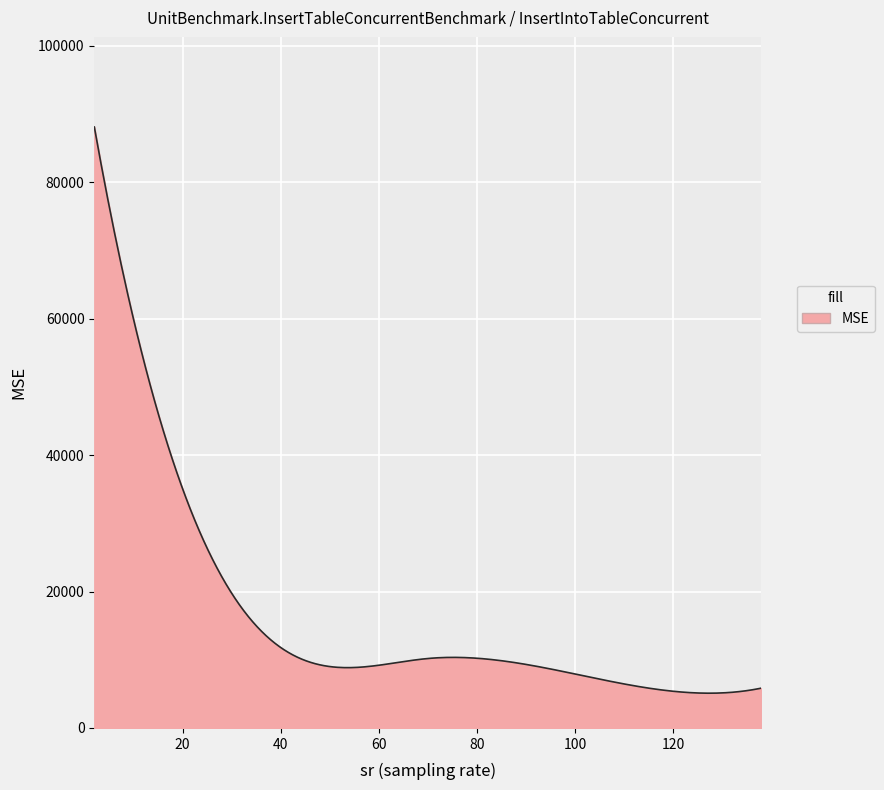

What is the greatest value displayed?

88084.5